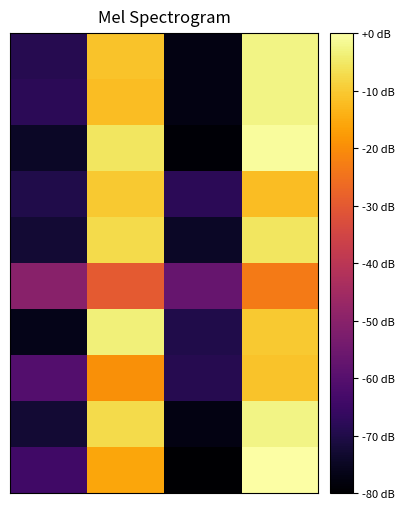

Which category has the highest value across all series?

3